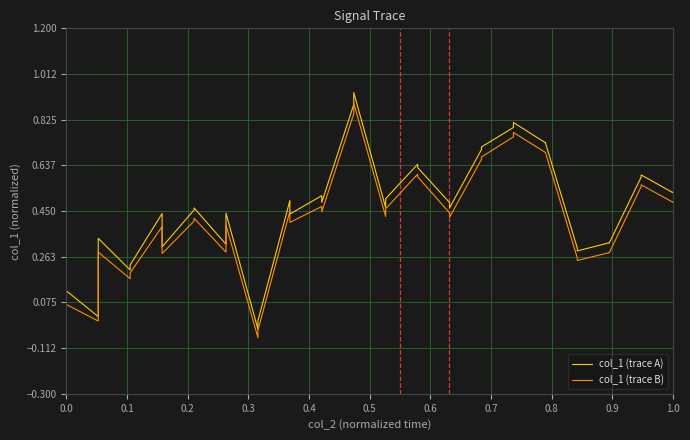

What is the difference between the maximum and minimum values in the col_1 (trace A) series?

1.0